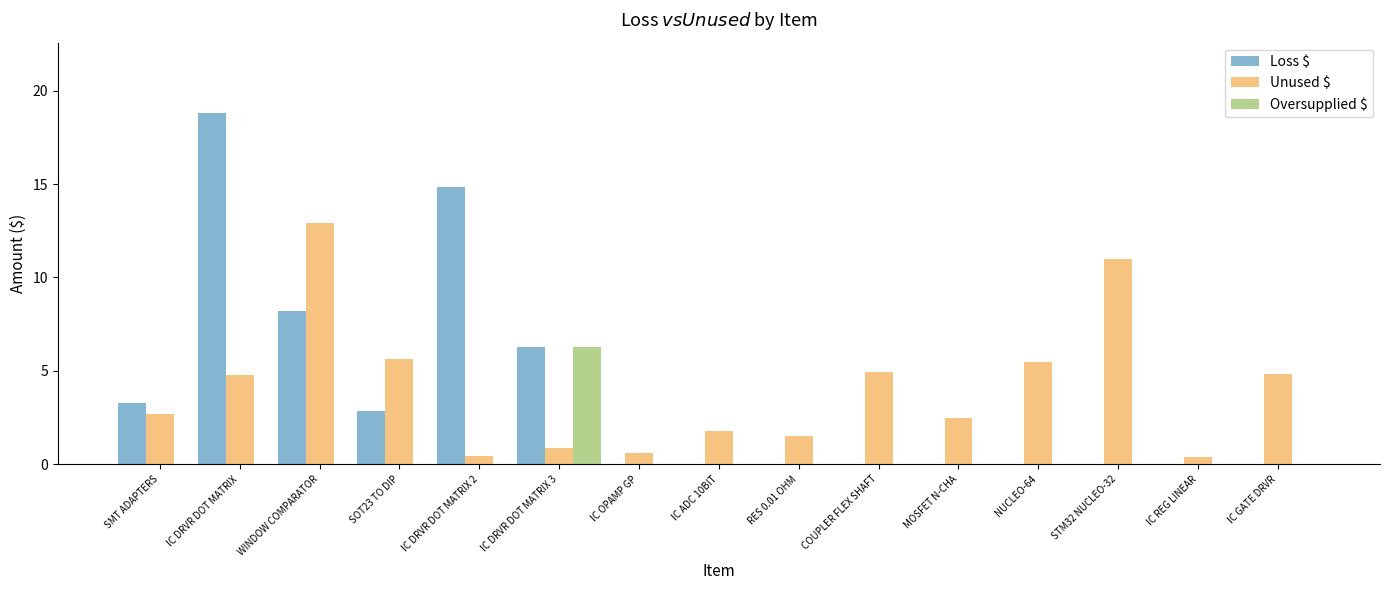

Is it true that Loss $ equals 6.3 at IC DRVR DOT MATRIX 3?

True